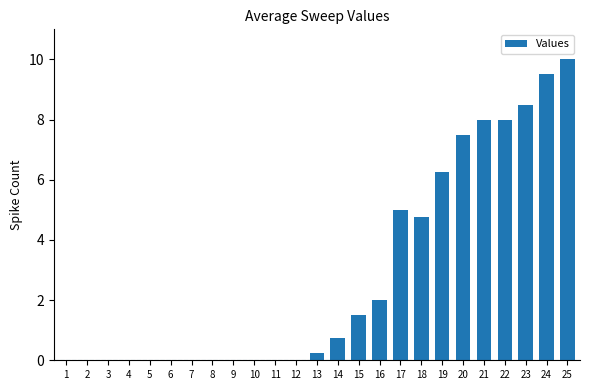

What is the average value?

2.9